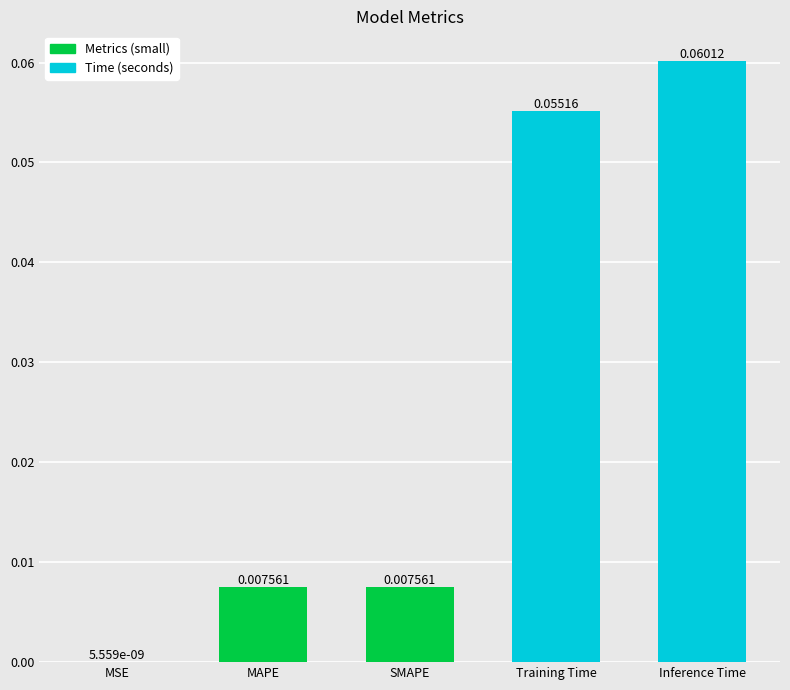

How many data points does each series have?

5